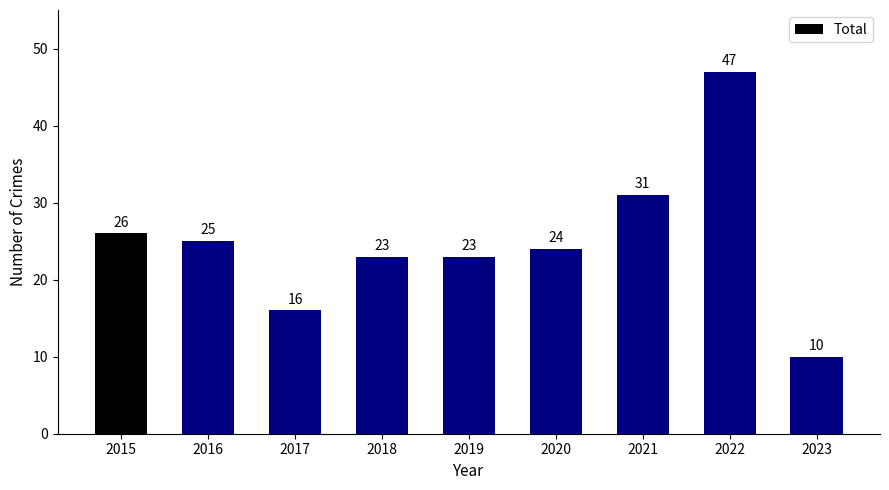

How many data points does each series have?

9